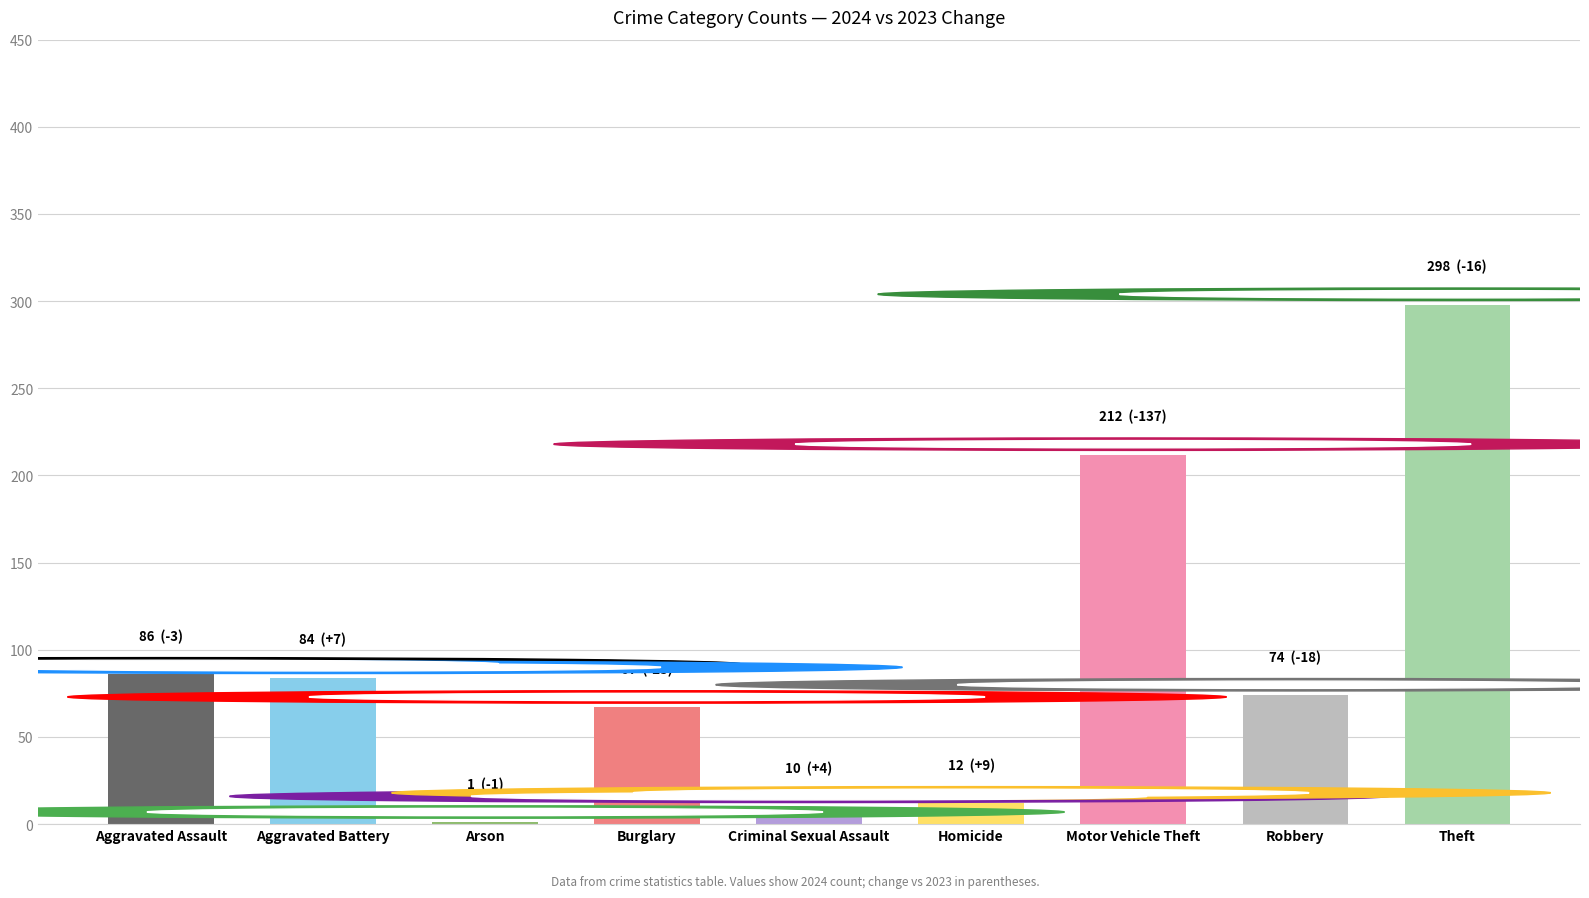

Does the chart contain stacked bars?

No